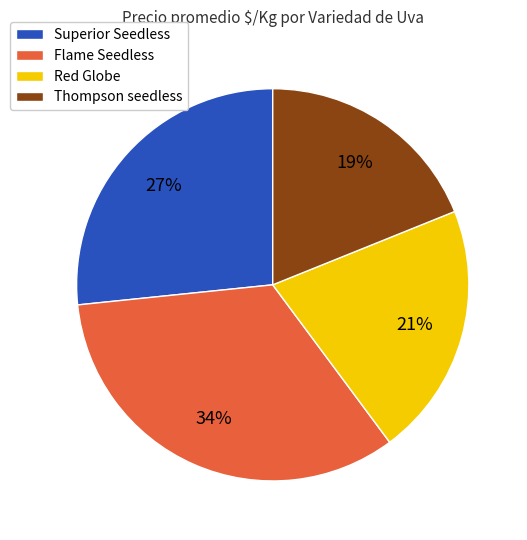

Is Flame Seedless the majority of the pie?

No